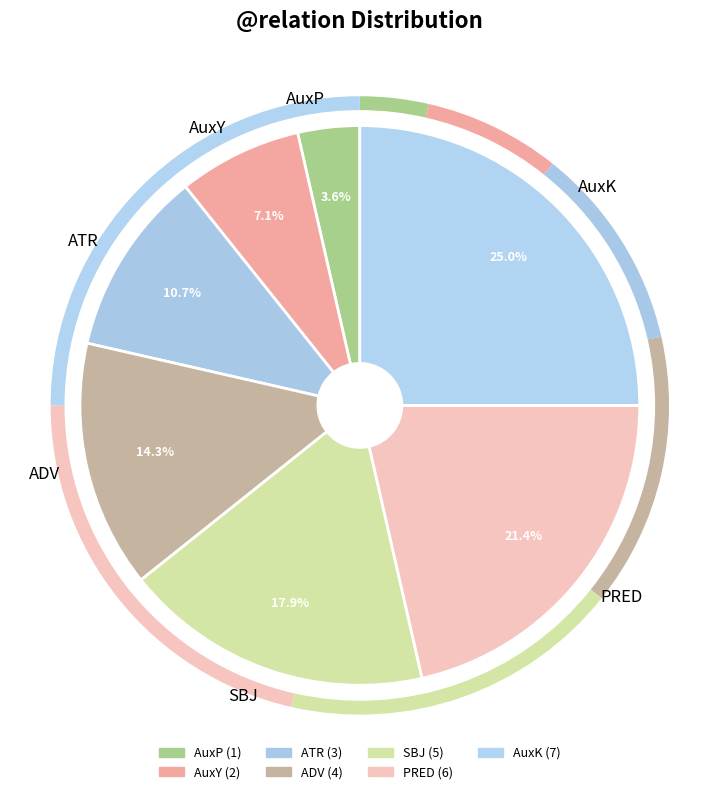

Count the number of slices in the pie.

7